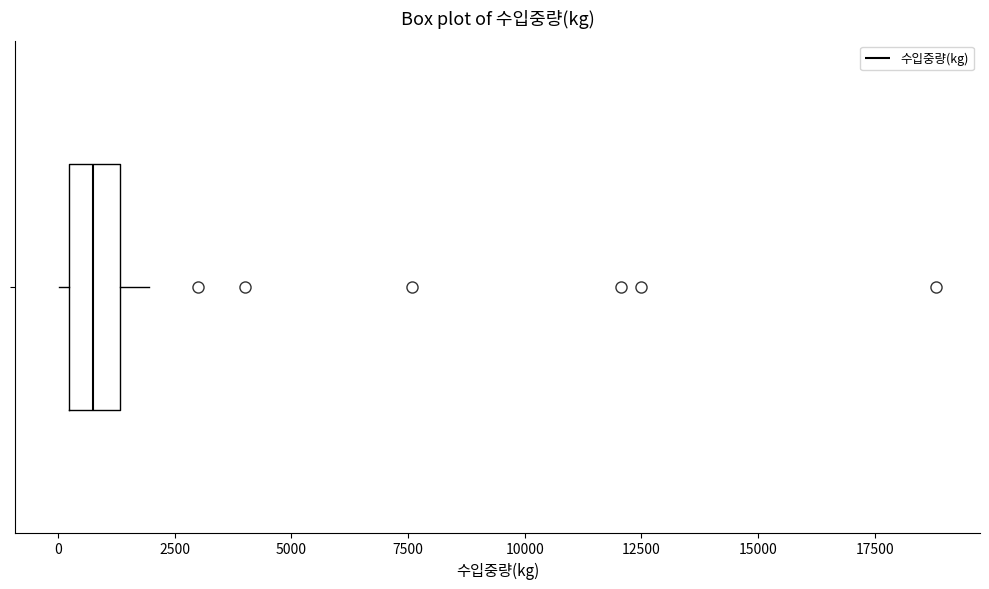

Transcribe this box plot: give where the median line is, the range the box spans, and where the two whiskers end, as read against the x-axis. The values are not printed on the chart, so give them approximately, as read against the axis.

median 500, box 0 to 1500, whiskers 0 (just left of the box's left edge) to 2000